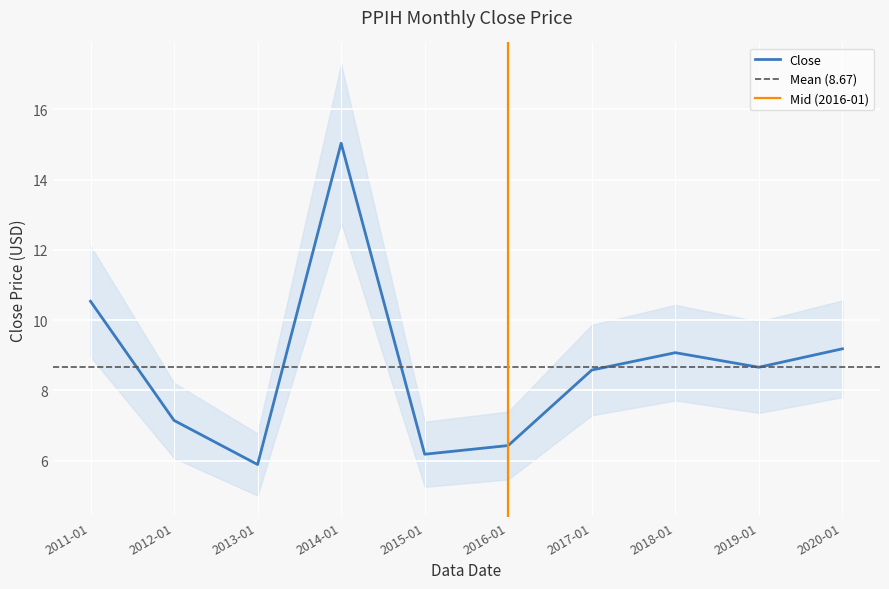

What is the minimum value shown in the chart?

5.9